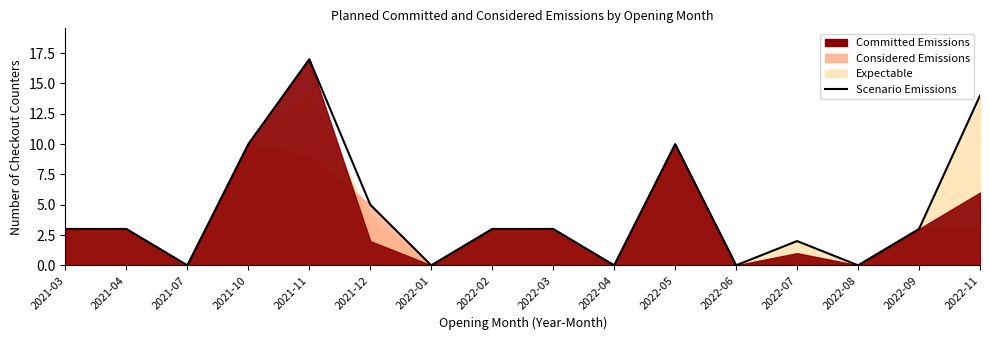

Reading left to right, what are all the values shown in this chart?

3	3	0	10	17	5	0	3	3	0	10	0	2	0	3	14